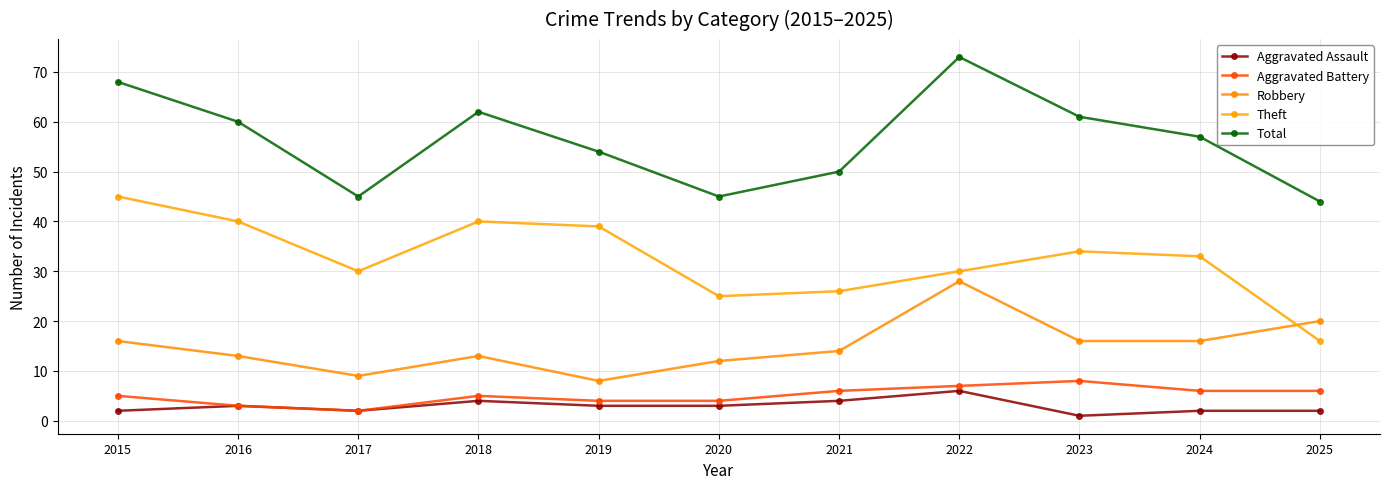

What is the maximum value shown in the chart?

73